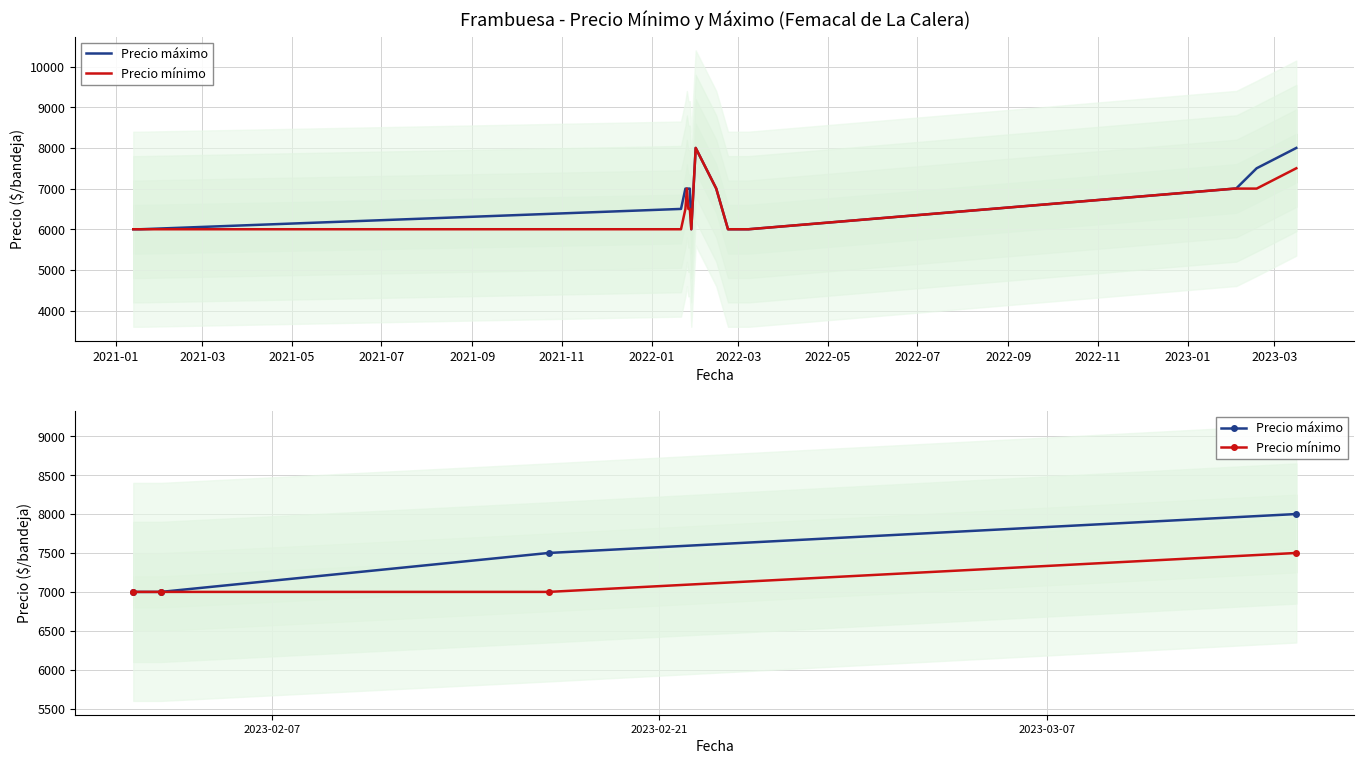

Which category has the lowest value in the Precio mínimo series?

2021-01